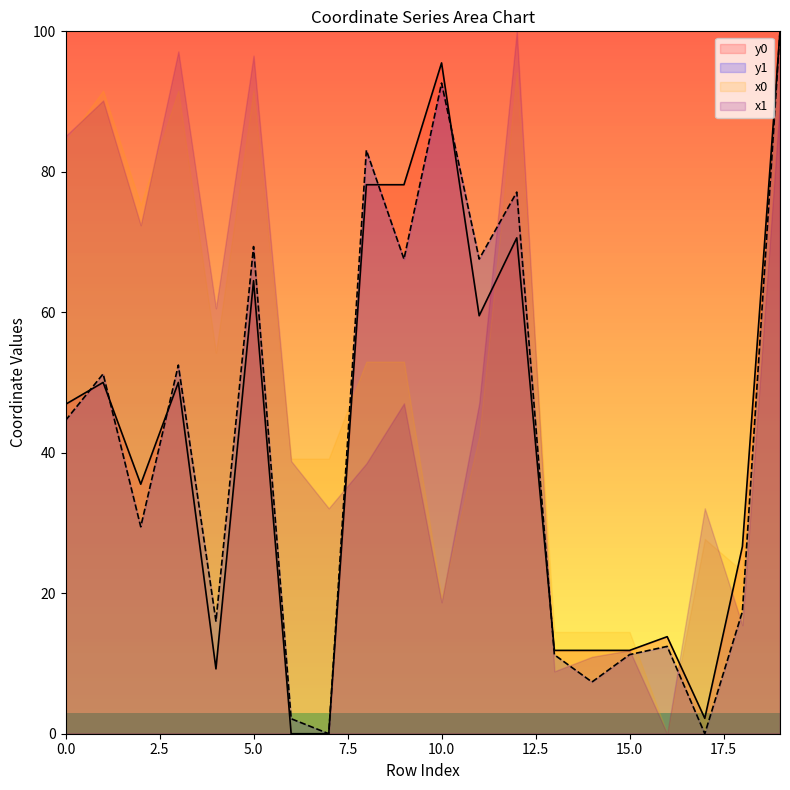

Reading left to right, what are all the values shown in this chart?

y0: 0=46.9	1=50.0	2=35.5	3=50.0	4=9.2	5=64.5	6=0.0	7=0.0	8=78.2	9=78.2	10=95.5	11=59.5	12=70.6	13=11.9	14=11.9	15=11.9	16=13.8	17=2.2	18=26.6	19=100.0
y1: 0=44.6	1=51.2	2=29.5	3=52.5	4=16.0	5=69.4	6=2.1	7=0.0	8=83.1	9=67.6	10=92.6	11=67.6	12=77.1	13=11.2	14=7.4	15=11.3	16=12.4	17=0.0	18=17.4	19=100.0